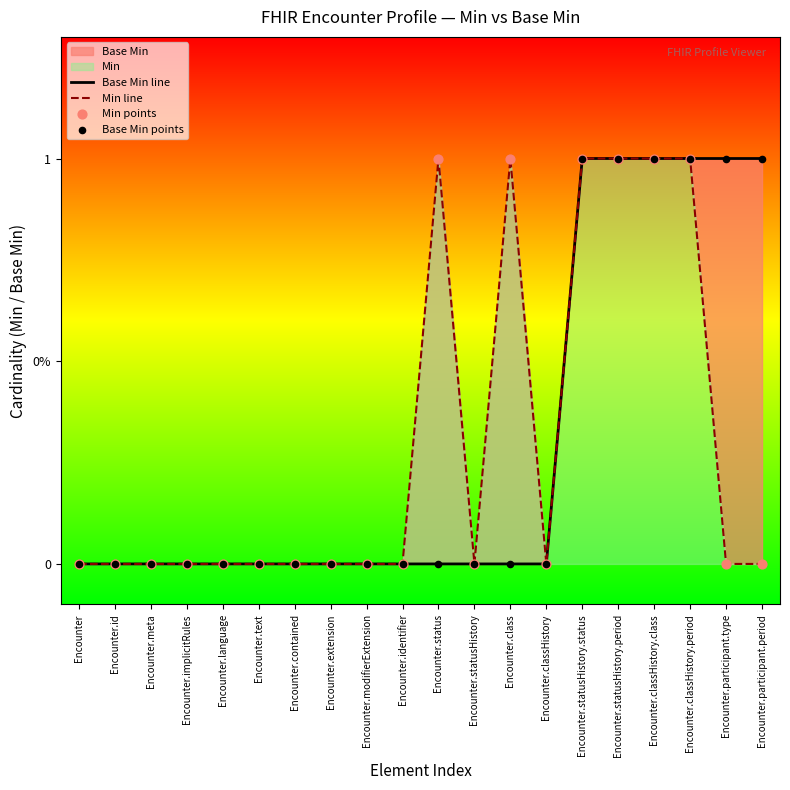

Which series contains the lowest Y value?

Base Min line